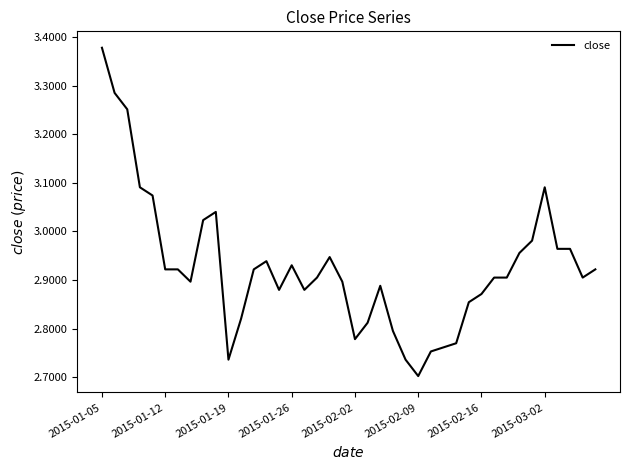

Which label corresponds to the largest value in the chart?

2015-01-05